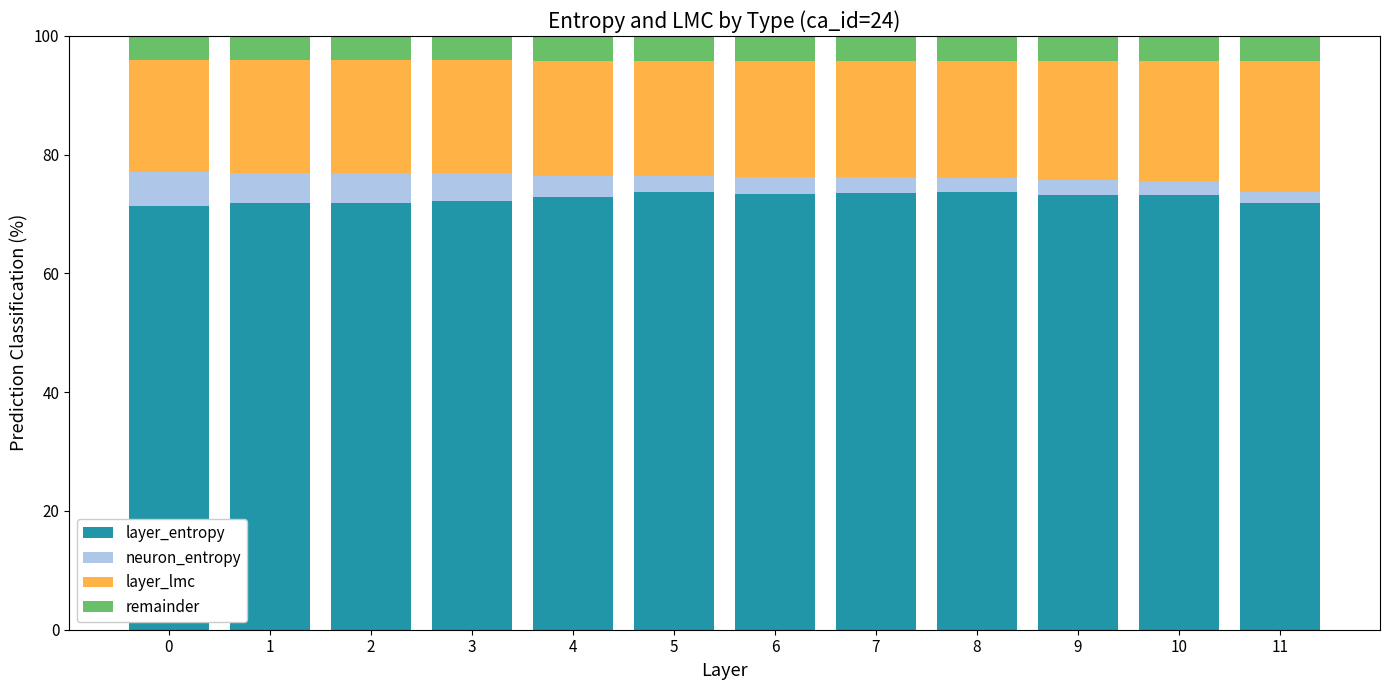

What is the highest value of the layer_entropy series?

73.7